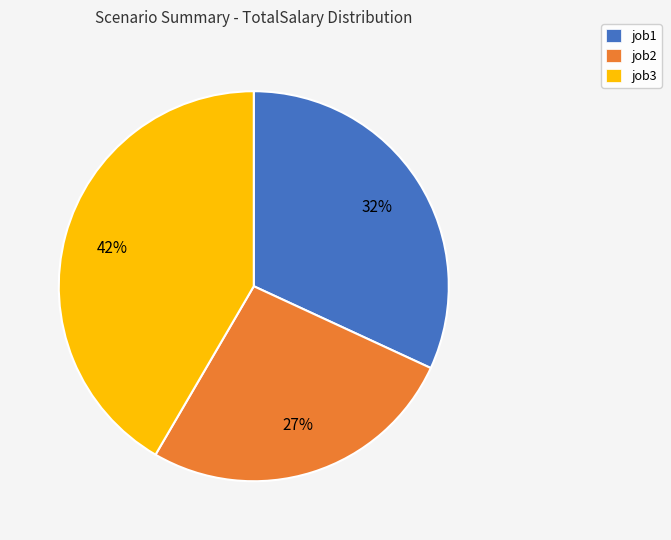

Between job1 and job3, which is larger?

job3